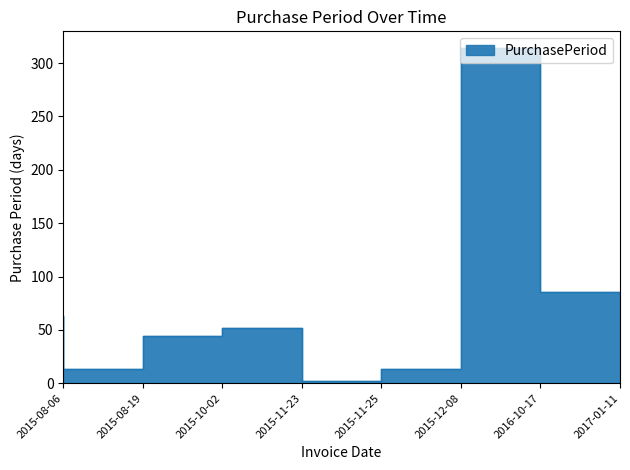

What is the difference between the maximum and minimum values?

312